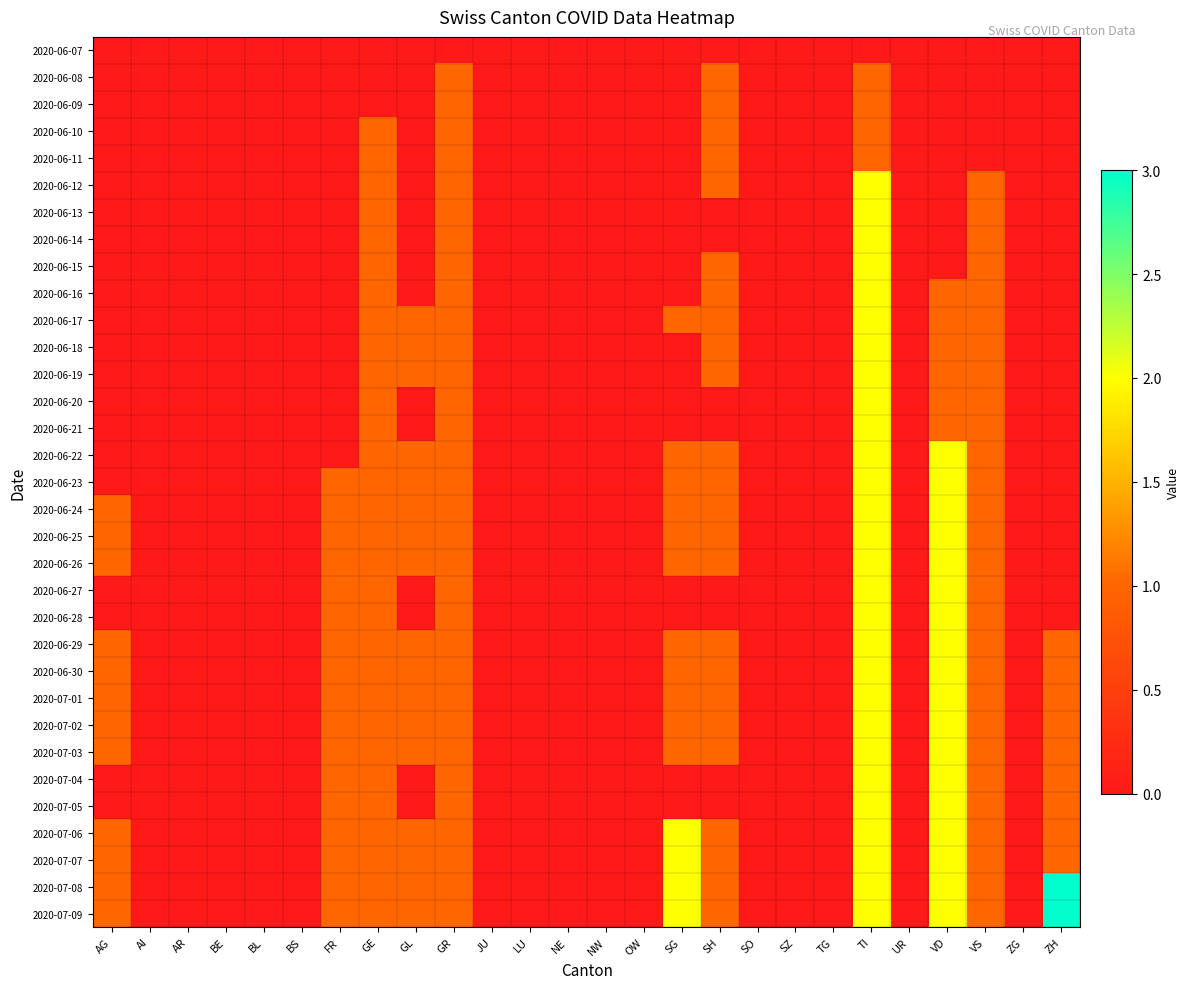

Reading right to left, transcribe all the data shown in this chart.

2020-06-07: ZH=0	ZG=0	VS=0	VD=0	UR=0	TI=0	TG=0	SZ=0	SO=0	SH=0	SG=0	OW=0	NW=0	NE=0	LU=0	JU=0	GR=0	GL=0	GE=0	FR=0	BS=0	BL=0	BE=0	AR=0	AI=0	AG=0
2020-06-08: ZH=0	ZG=0	VS=0	VD=0	UR=0	TI=1	TG=0	SZ=0	SO=0	SH=1	SG=0	OW=0	NW=0	NE=0	LU=0	JU=0	GR=1	GL=0	GE=0	FR=0	BS=0	BL=0	BE=0	AR=0	AI=0	AG=0
2020-06-09: ZH=0	ZG=0	VS=0	VD=0	UR=0	TI=1	TG=0	SZ=0	SO=0	SH=1	SG=0	OW=0	NW=0	NE=0	LU=0	JU=0	GR=1	GL=0	GE=0	FR=0	BS=0	BL=0	BE=0	AR=0	AI=0	AG=0
2020-06-10: ZH=0	ZG=0	VS=0	VD=0	UR=0	TI=1	TG=0	SZ=0	SO=0	SH=1	SG=0	OW=0	NW=0	NE=0	LU=0	JU=0	GR=1	GL=0	GE=1	FR=0	BS=0	BL=0	BE=0	AR=0	AI=0	AG=0
2020-06-11: ZH=0	ZG=0	VS=0	VD=0	UR=0	TI=1	TG=0	SZ=0	SO=0	SH=1	SG=0	OW=0	NW=0	NE=0	LU=0	JU=0	GR=1	GL=0	GE=1	FR=0	BS=0	BL=0	BE=0	AR=0	AI=0	AG=0
2020-06-12: ZH=0	ZG=0	VS=1	VD=0	UR=0	TI=2	TG=0	SZ=0	SO=0	SH=1	SG=0	OW=0	NW=0	NE=0	LU=0	JU=0	GR=1	GL=0	GE=1	FR=0	BS=0	BL=0	BE=0	AR=0	AI=0	AG=0
2020-06-13: ZH=0	ZG=0	VS=1	VD=0	UR=0	TI=2	TG=0	SZ=0	SO=0	SH=0	SG=0	OW=0	NW=0	NE=0	LU=0	JU=0	GR=1	GL=0	GE=1	FR=0	BS=0	BL=0	BE=0	AR=0	AI=0	AG=0
2020-06-14: ZH=0	ZG=0	VS=1	VD=0	UR=0	TI=2	TG=0	SZ=0	SO=0	SH=0	SG=0	OW=0	NW=0	NE=0	LU=0	JU=0	GR=1	GL=0	GE=1	FR=0	BS=0	BL=0	BE=0	AR=0	AI=0	AG=0
2020-06-15: ZH=0	ZG=0	VS=1	VD=0	UR=0	TI=2	TG=0	SZ=0	SO=0	SH=1	SG=0	OW=0	NW=0	NE=0	LU=0	JU=0	GR=1	GL=0	GE=1	FR=0	BS=0	BL=0	BE=0	AR=0	AI=0	AG=0
2020-06-16: ZH=0	ZG=0	VS=1	VD=1	UR=0	TI=2	TG=0	SZ=0	SO=0	SH=1	SG=0	OW=0	NW=0	NE=0	LU=0	JU=0	GR=1	GL=0	GE=1	FR=0	BS=0	BL=0	BE=0	AR=0	AI=0	AG=0
2020-06-17: ZH=0	ZG=0	VS=1	VD=1	UR=0	TI=2	TG=0	SZ=0	SO=0	SH=1	SG=1	OW=0	NW=0	NE=0	LU=0	JU=0	GR=1	GL=1	GE=1	FR=0	BS=0	BL=0	BE=0	AR=0	AI=0	AG=0
2020-06-18: ZH=0	ZG=0	VS=1	VD=1	UR=0	TI=2	TG=0	SZ=0	SO=0	SH=1	SG=0	OW=0	NW=0	NE=0	LU=0	JU=0	GR=1	GL=1	GE=1	FR=0	BS=0	BL=0	BE=0	AR=0	AI=0	AG=0
2020-06-19: ZH=0	ZG=0	VS=1	VD=1	UR=0	TI=2	TG=0	SZ=0	SO=0	SH=1	SG=0	OW=0	NW=0	NE=0	LU=0	JU=0	GR=1	GL=1	GE=1	FR=0	BS=0	BL=0	BE=0	AR=0	AI=0	AG=0
2020-06-20: ZH=0	ZG=0	VS=1	VD=1	UR=0	TI=2	TG=0	SZ=0	SO=0	SH=0	SG=0	OW=0	NW=0	NE=0	LU=0	JU=0	GR=1	GL=0	GE=1	FR=0	BS=0	BL=0	BE=0	AR=0	AI=0	AG=0
2020-06-21: ZH=0	ZG=0	VS=1	VD=1	UR=0	TI=2	TG=0	SZ=0	SO=0	SH=0	SG=0	OW=0	NW=0	NE=0	LU=0	JU=0	GR=1	GL=0	GE=1	FR=0	BS=0	BL=0	BE=0	AR=0	AI=0	AG=0
2020-06-22: ZH=0	ZG=0	VS=1	VD=2	UR=0	TI=2	TG=0	SZ=0	SO=0	SH=1	SG=1	OW=0	NW=0	NE=0	LU=0	JU=0	GR=1	GL=1	GE=1	FR=0	BS=0	BL=0	BE=0	AR=0	AI=0	AG=0
2020-06-23: ZH=0	ZG=0	VS=1	VD=2	UR=0	TI=2	TG=0	SZ=0	SO=0	SH=1	SG=1	OW=0	NW=0	NE=0	LU=0	JU=0	GR=1	GL=1	GE=1	FR=1	BS=0	BL=0	BE=0	AR=0	AI=0	AG=0
2020-06-24: ZH=0	ZG=0	VS=1	VD=2	UR=0	TI=2	TG=0	SZ=0	SO=0	SH=1	SG=1	OW=0	NW=0	NE=0	LU=0	JU=0	GR=1	GL=1	GE=1	FR=1	BS=0	BL=0	BE=0	AR=0	AI=0	AG=1
2020-06-25: ZH=0	ZG=0	VS=1	VD=2	UR=0	TI=2	TG=0	SZ=0	SO=0	SH=1	SG=1	OW=0	NW=0	NE=0	LU=0	JU=0	GR=1	GL=1	GE=1	FR=1	BS=0	BL=0	BE=0	AR=0	AI=0	AG=1
2020-06-26: ZH=0	ZG=0	VS=1	VD=2	UR=0	TI=2	TG=0	SZ=0	SO=0	SH=1	SG=1	OW=0	NW=0	NE=0	LU=0	JU=0	GR=1	GL=1	GE=1	FR=1	BS=0	BL=0	BE=0	AR=0	AI=0	AG=1
2020-06-27: ZH=0	ZG=0	VS=1	VD=2	UR=0	TI=2	TG=0	SZ=0	SO=0	SH=0	SG=0	OW=0	NW=0	NE=0	LU=0	JU=0	GR=1	GL=0	GE=1	FR=1	BS=0	BL=0	BE=0	AR=0	AI=0	AG=0
2020-06-28: ZH=0	ZG=0	VS=1	VD=2	UR=0	TI=2	TG=0	SZ=0	SO=0	SH=0	SG=0	OW=0	NW=0	NE=0	LU=0	JU=0	GR=1	GL=0	GE=1	FR=1	BS=0	BL=0	BE=0	AR=0	AI=0	AG=0
2020-06-29: ZH=1	ZG=0	VS=1	VD=2	UR=0	TI=2	TG=0	SZ=0	SO=0	SH=1	SG=1	OW=0	NW=0	NE=0	LU=0	JU=0	GR=1	GL=1	GE=1	FR=1	BS=0	BL=0	BE=0	AR=0	AI=0	AG=1
2020-06-30: ZH=1	ZG=0	VS=1	VD=2	UR=0	TI=2	TG=0	SZ=0	SO=0	SH=1	SG=1	OW=0	NW=0	NE=0	LU=0	JU=0	GR=1	GL=1	GE=1	FR=1	BS=0	BL=0	BE=0	AR=0	AI=0	AG=1
2020-07-01: ZH=1	ZG=0	VS=1	VD=2	UR=0	TI=2	TG=0	SZ=0	SO=0	SH=1	SG=1	OW=0	NW=0	NE=0	LU=0	JU=0	GR=1	GL=1	GE=1	FR=1	BS=0	BL=0	BE=0	AR=0	AI=0	AG=1
2020-07-02: ZH=1	ZG=0	VS=1	VD=2	UR=0	TI=2	TG=0	SZ=0	SO=0	SH=1	SG=1	OW=0	NW=0	NE=0	LU=0	JU=0	GR=1	GL=1	GE=1	FR=1	BS=0	BL=0	BE=0	AR=0	AI=0	AG=1
2020-07-03: ZH=1	ZG=0	VS=1	VD=2	UR=0	TI=2	TG=0	SZ=0	SO=0	SH=1	SG=1	OW=0	NW=0	NE=0	LU=0	JU=0	GR=1	GL=1	GE=1	FR=1	BS=0	BL=0	BE=0	AR=0	AI=0	AG=1
2020-07-04: ZH=1	ZG=0	VS=1	VD=2	UR=0	TI=2	TG=0	SZ=0	SO=0	SH=0	SG=0	OW=0	NW=0	NE=0	LU=0	JU=0	GR=1	GL=0	GE=1	FR=1	BS=0	BL=0	BE=0	AR=0	AI=0	AG=0
2020-07-05: ZH=1	ZG=0	VS=1	VD=2	UR=0	TI=2	TG=0	SZ=0	SO=0	SH=0	SG=0	OW=0	NW=0	NE=0	LU=0	JU=0	GR=1	GL=0	GE=1	FR=1	BS=0	BL=0	BE=0	AR=0	AI=0	AG=0
2020-07-06: ZH=1	ZG=0	VS=1	VD=2	UR=0	TI=2	TG=0	SZ=0	SO=0	SH=1	SG=2	OW=0	NW=0	NE=0	LU=0	JU=0	GR=1	GL=1	GE=1	FR=1	BS=0	BL=0	BE=0	AR=0	AI=0	AG=1
2020-07-07: ZH=1	ZG=0	VS=1	VD=2	UR=0	TI=2	TG=0	SZ=0	SO=0	SH=1	SG=2	OW=0	NW=0	NE=0	LU=0	JU=0	GR=1	GL=1	GE=1	FR=1	BS=0	BL=0	BE=0	AR=0	AI=0	AG=1
2020-07-08: ZH=3	ZG=0	VS=1	VD=2	UR=0	TI=2	TG=0	SZ=0	SO=0	SH=1	SG=2	OW=0	NW=0	NE=0	LU=0	JU=0	GR=1	GL=1	GE=1	FR=1	BS=0	BL=0	BE=0	AR=0	AI=0	AG=1
2020-07-09: ZH=3	ZG=0	VS=1	VD=2	UR=0	TI=2	TG=0	SZ=0	SO=0	SH=1	SG=2	OW=0	NW=0	NE=0	LU=0	JU=0	GR=1	GL=1	GE=1	FR=1	BS=0	BL=0	BE=0	AR=0	AI=0	AG=1